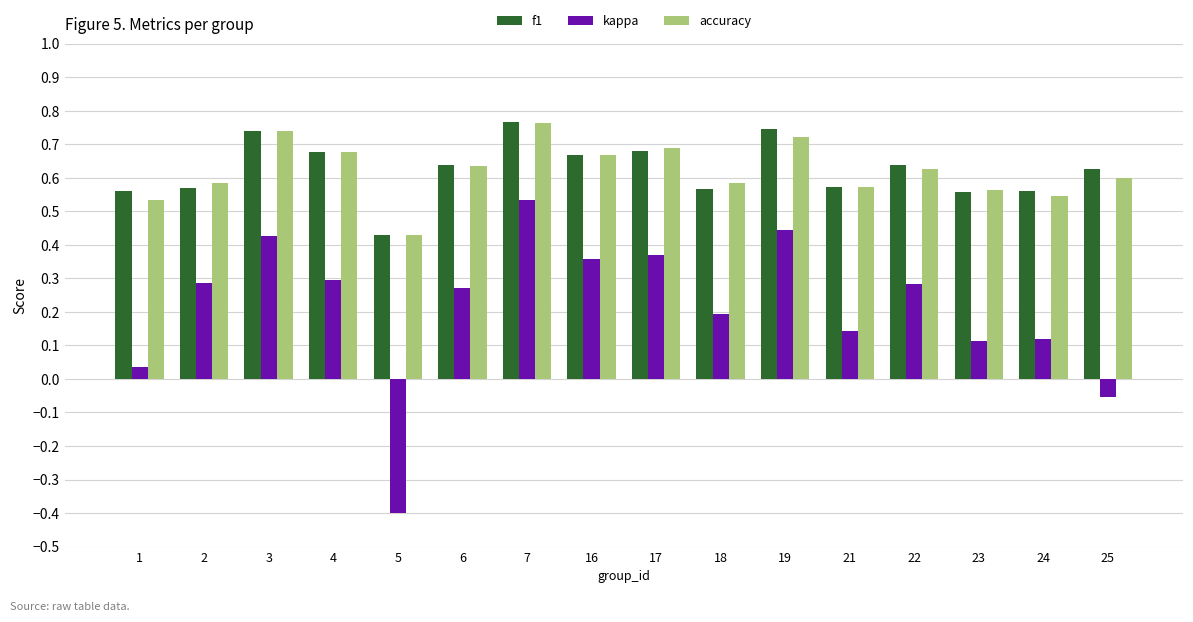

Which series has the widest spread of values?

kappa